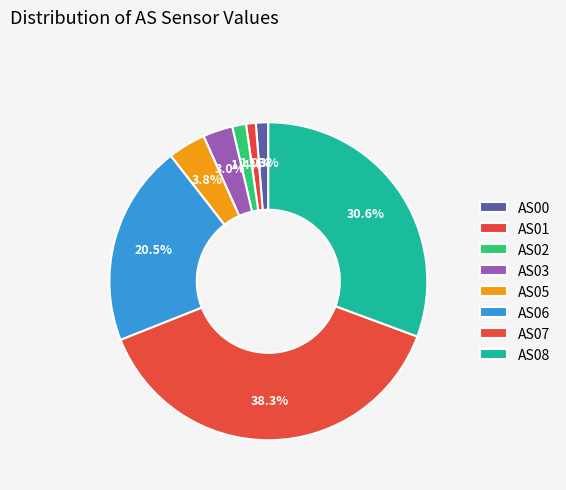

What is the change in value from AS01 to AS05?

+3484